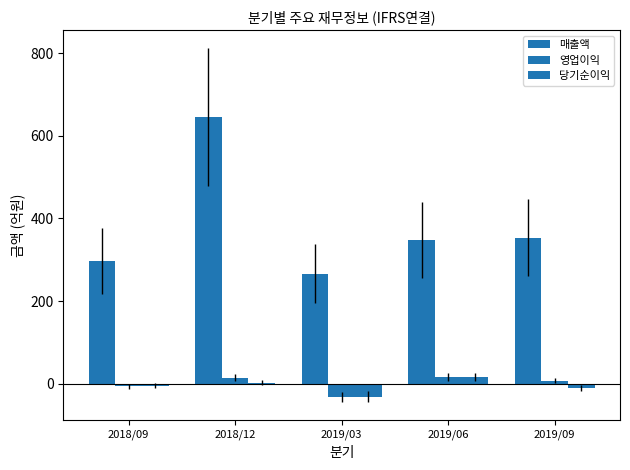

Reading left to right, what are all the values shown in this chart?

매출액: 2018/09=297	2018/12=646	2019/03=266	2019/06=347	2019/09=353
영업이익: 2018/09=-6	2018/12=15	2019/03=-32	2019/06=17	2019/09=8
당기순이익: 2018/09=-4	2018/12=3	2019/03=-31	2019/06=17	2019/09=-10